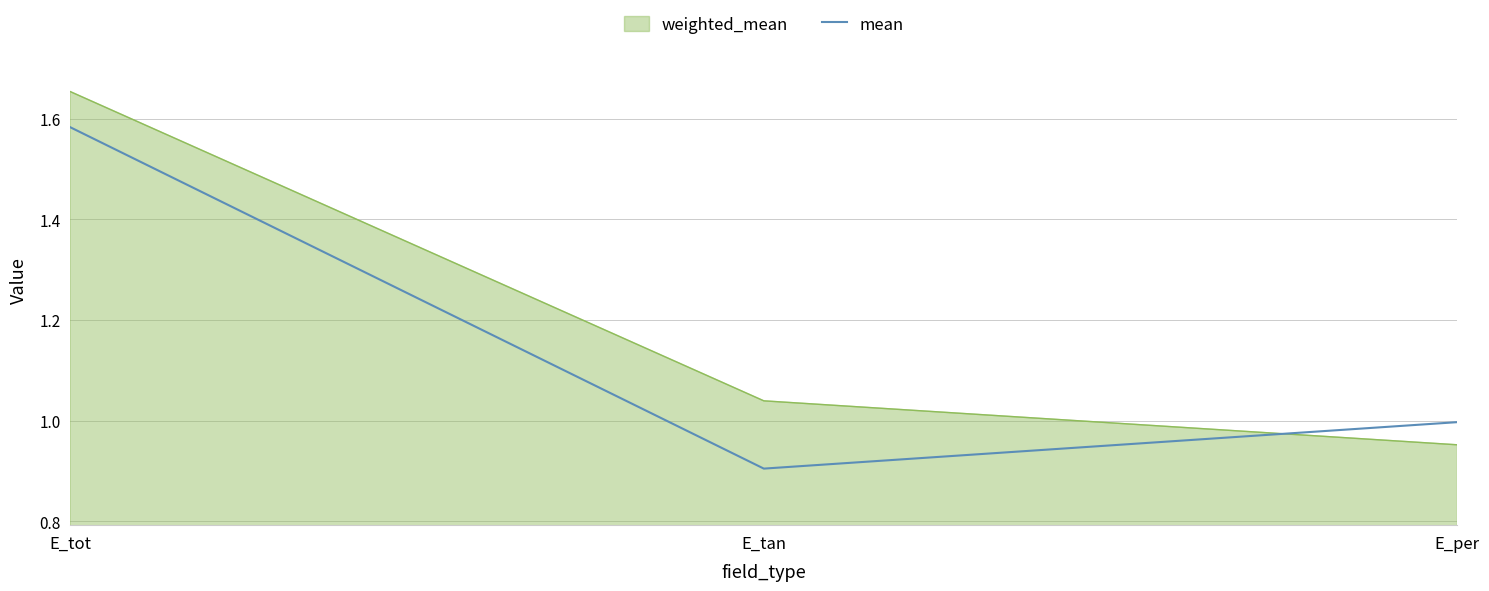

What position from the left is E_per?

3